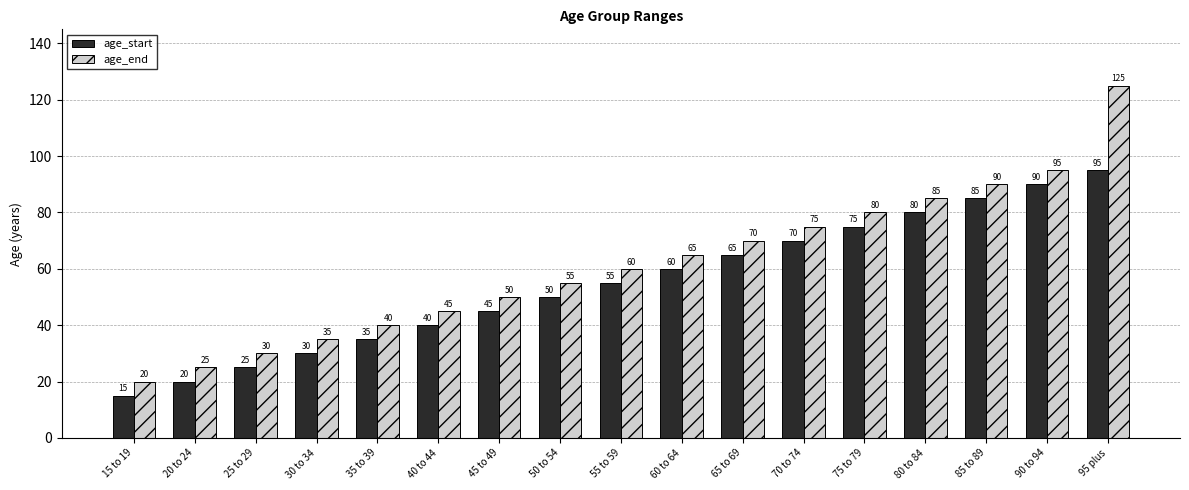

Which series has the widest spread of values?

age_end